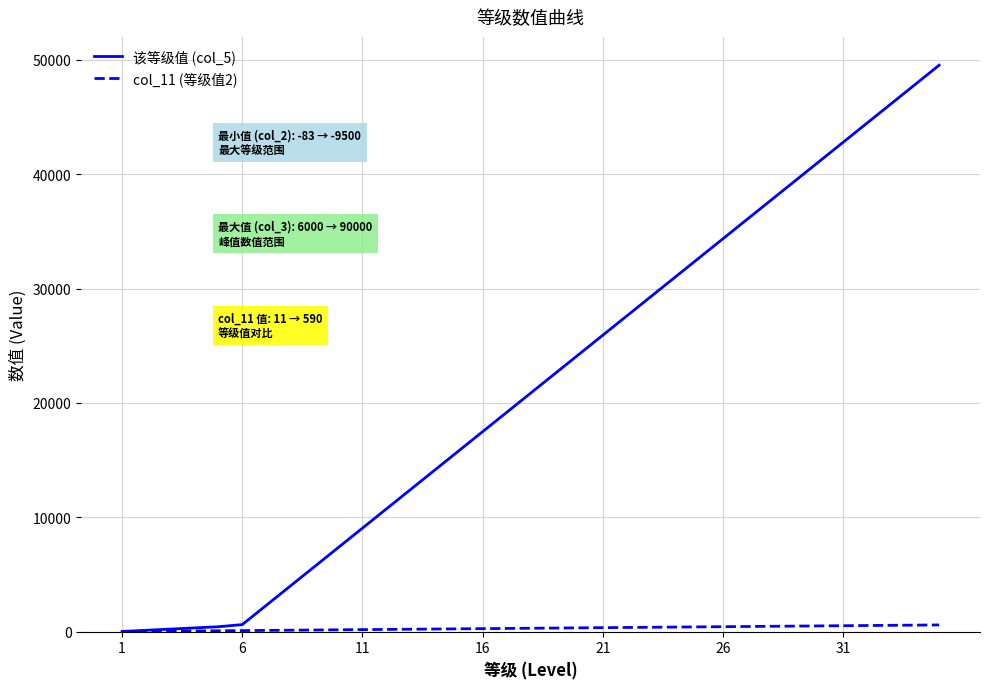

List the series in order of their peak value, highest first.

该等级值 (col_5), col_11 (等级值2)